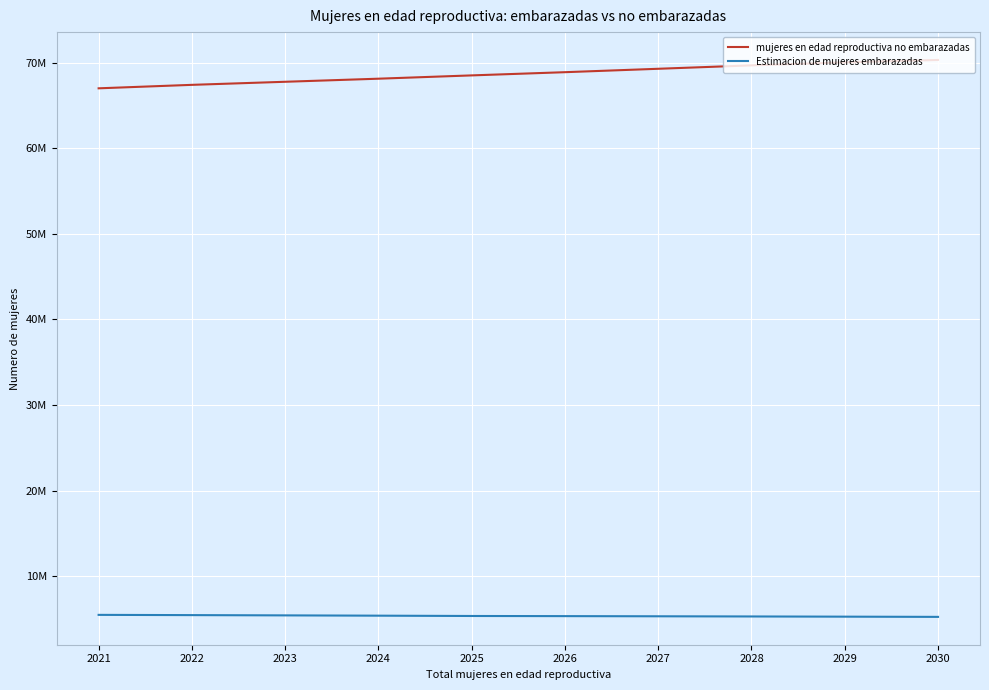

The value of mujeres en edad reproductiva no embarazadas at 2023 is 16004417.9. True or false?

False